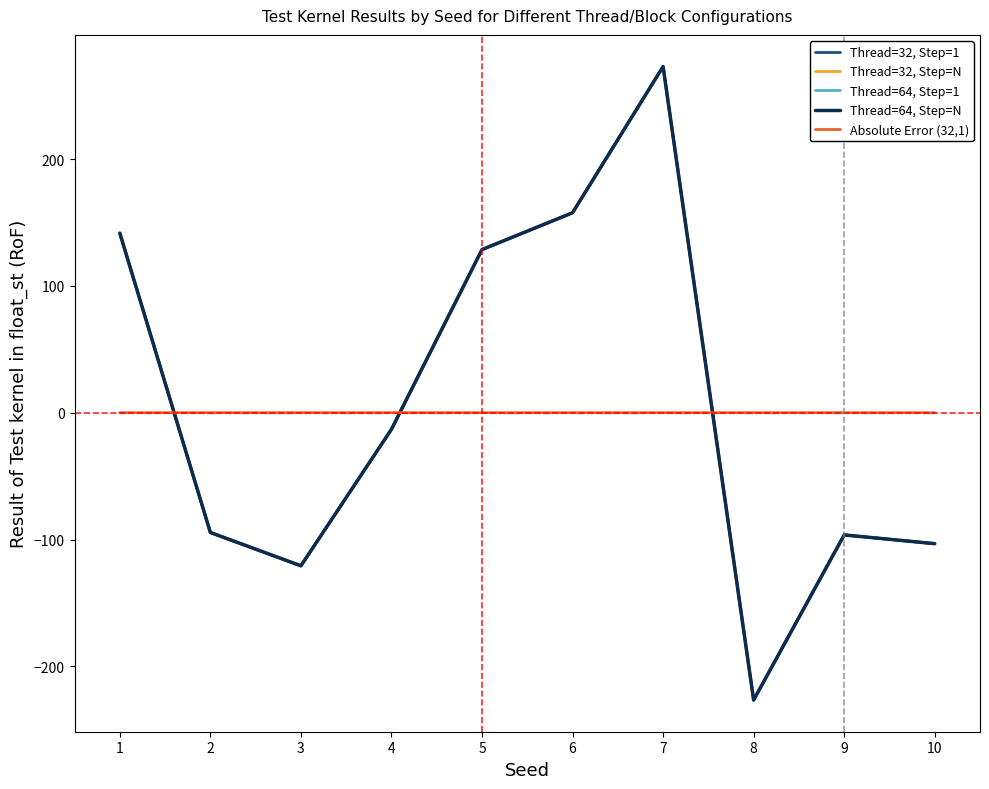

Is the value of Absolute Error (32,1) at 3 greater than the value of Thread=64, Step=1 at 4?

Yes